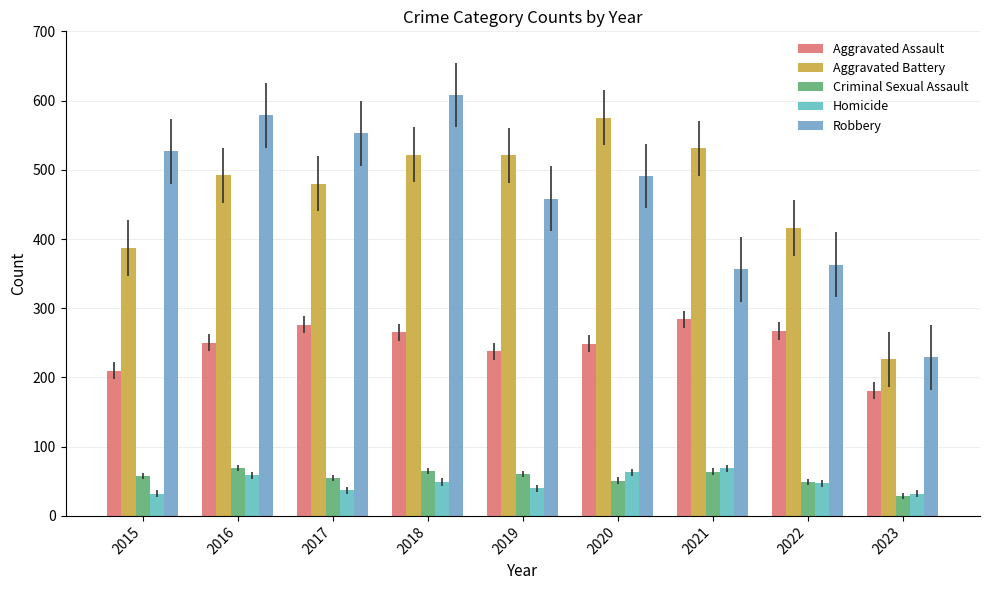

Is the value of Robbery at 2022 greater than the value of Aggravated Battery at 2023?

Yes